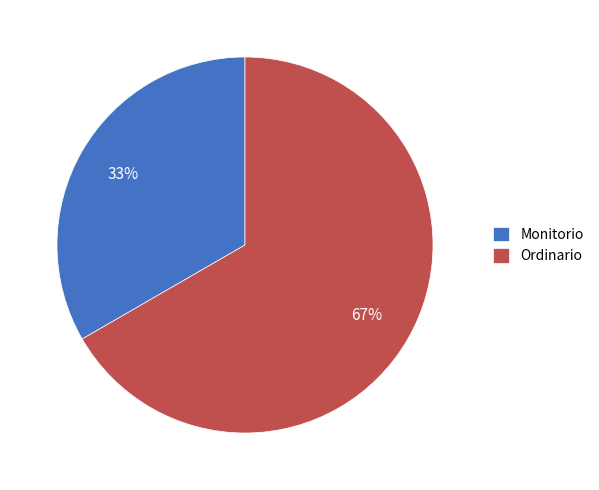

Which slice is the largest?

Ordinario